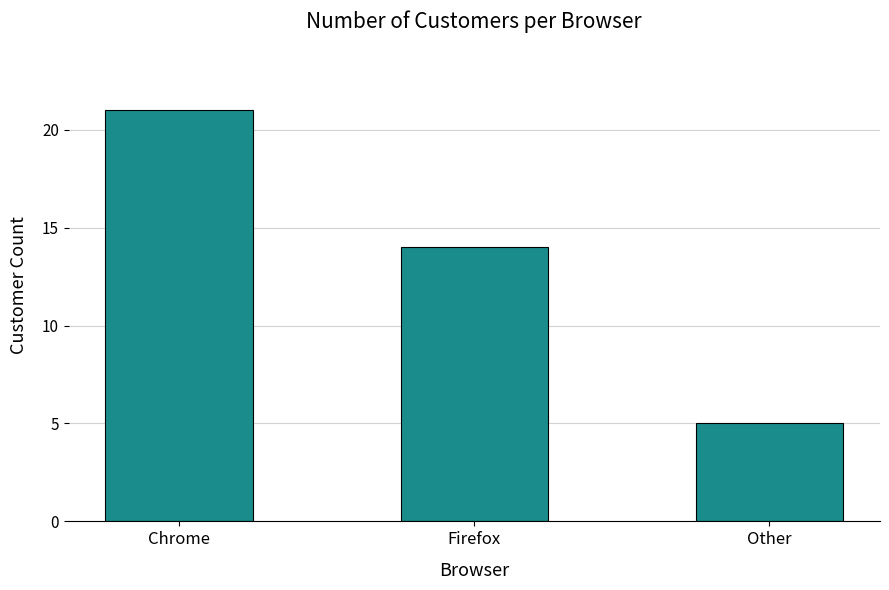

What is the average value?

13